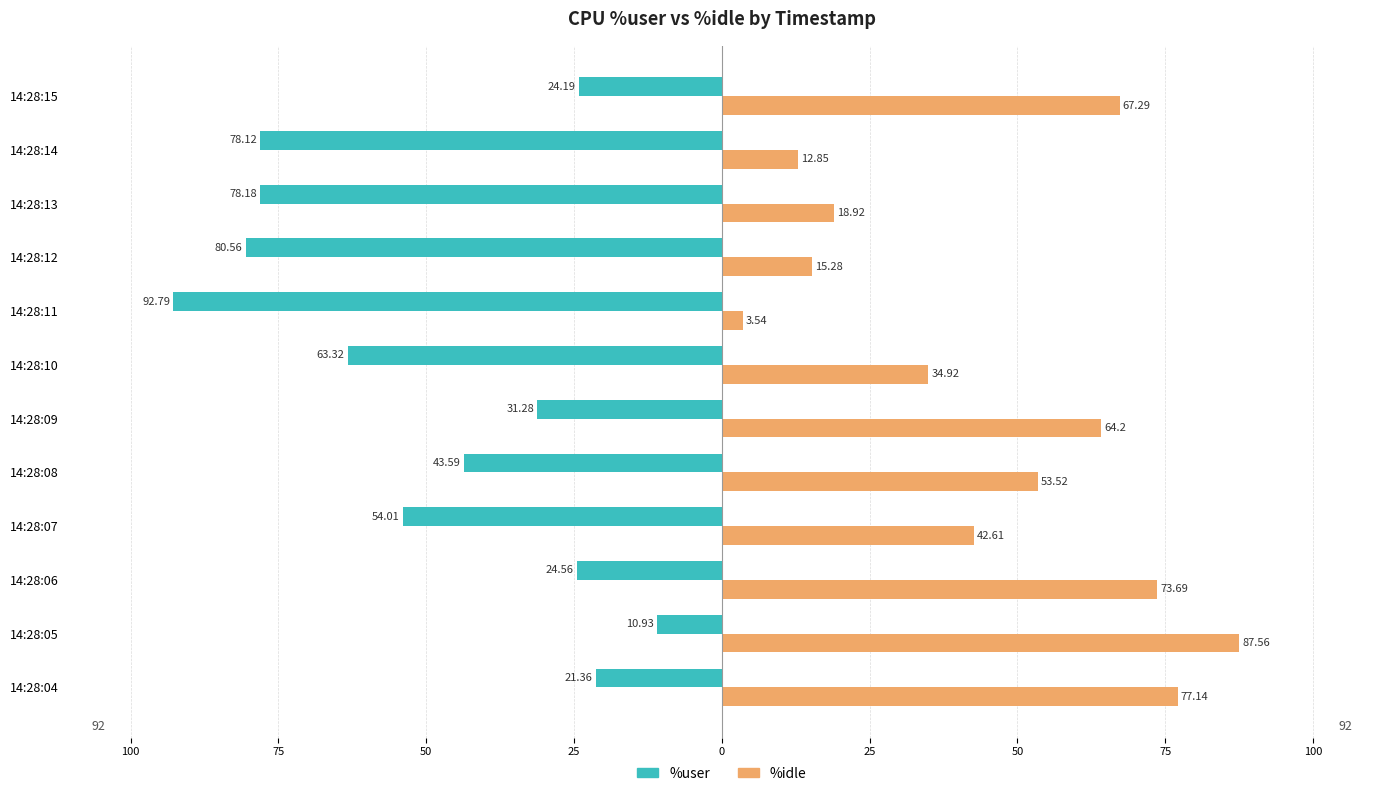

What are all the series names shown in the legend?

%user, %idle